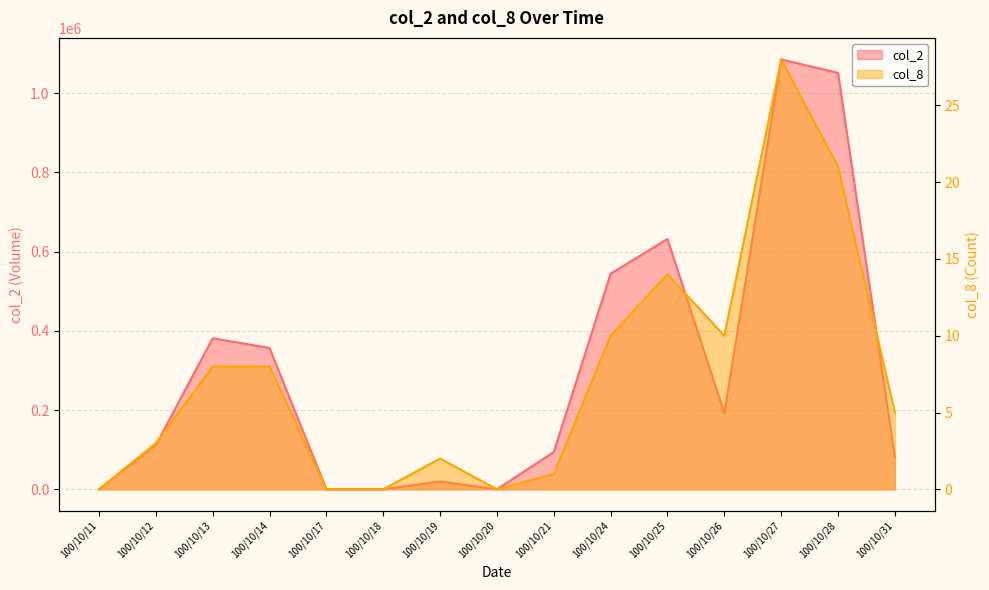

True or false: col_2 and col_8 cross at least once.

False